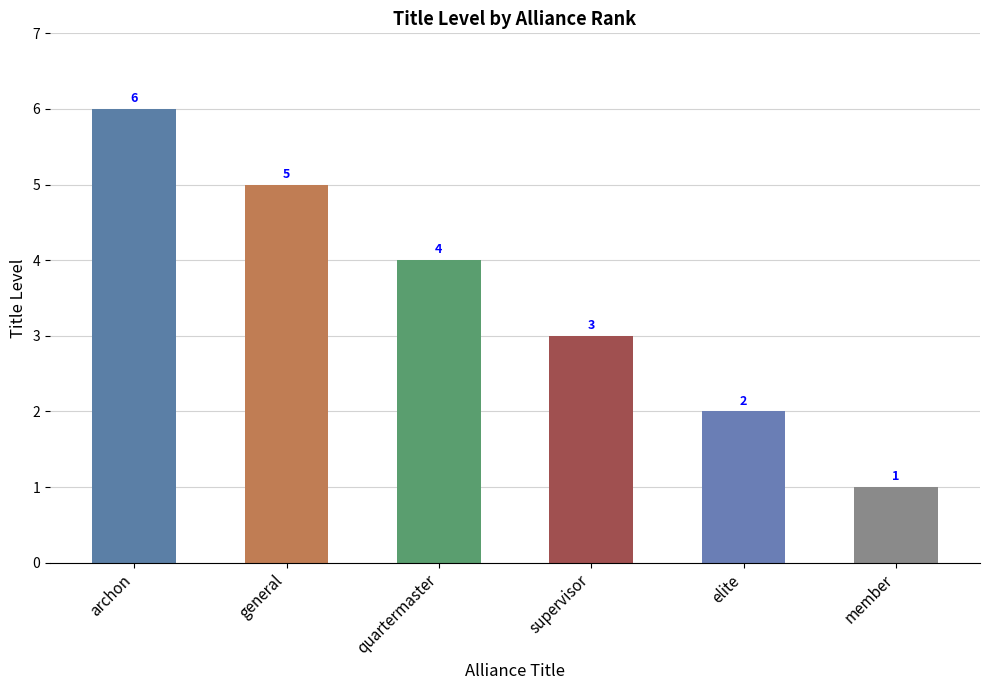

True or false: the data shows 2 at member.

False